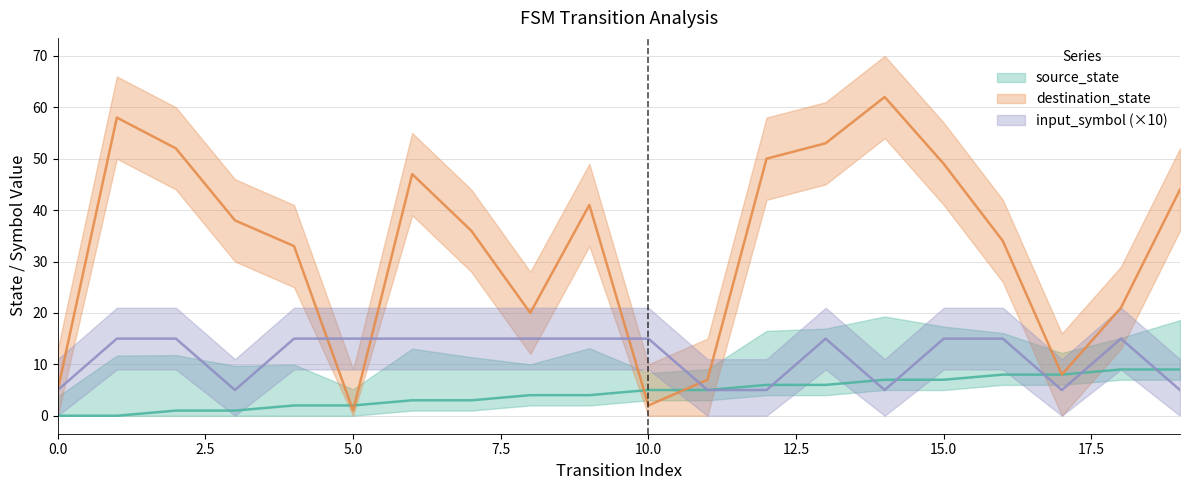

What is the difference between the highest and lowest values at 14?

57